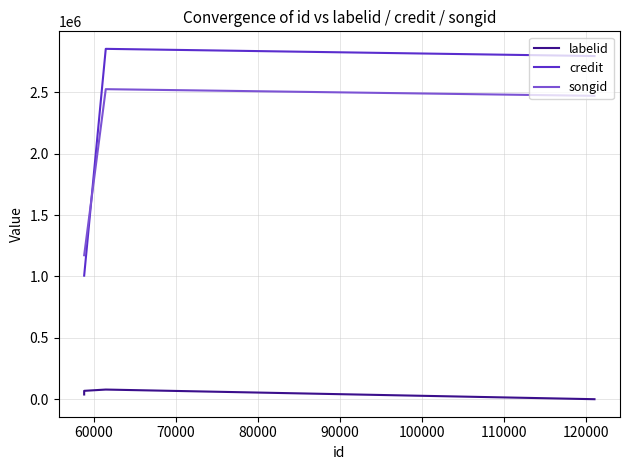

Which has a higher value, 60000 or 70000?

70000